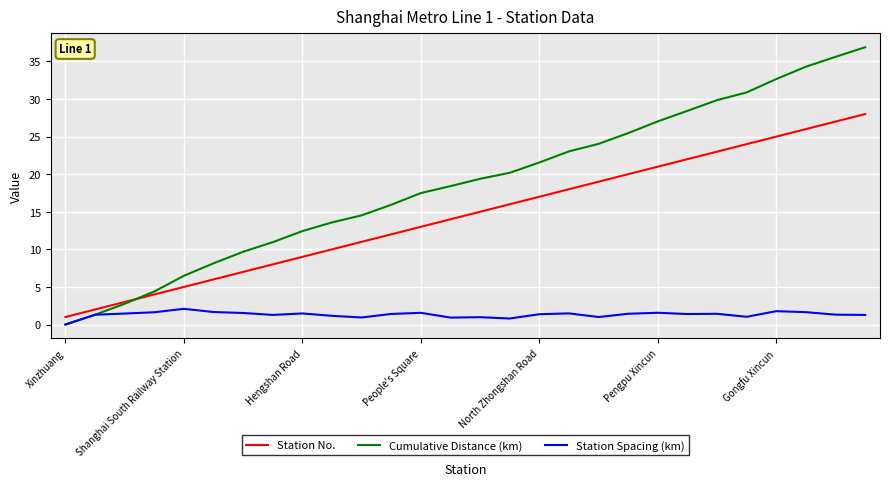

What is the highest value of the Station No. series?

28.0